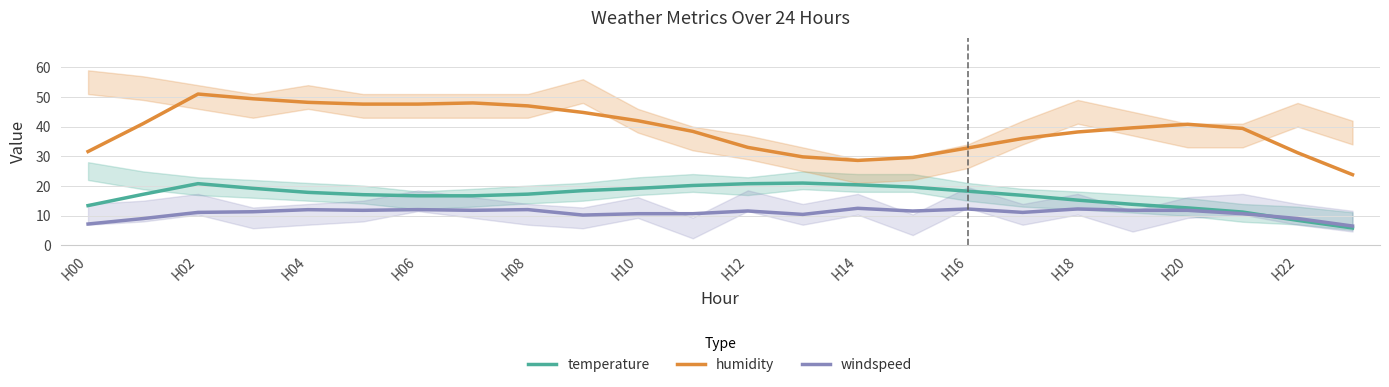

True or false: windspeed and humidity intersect in this chart.

False